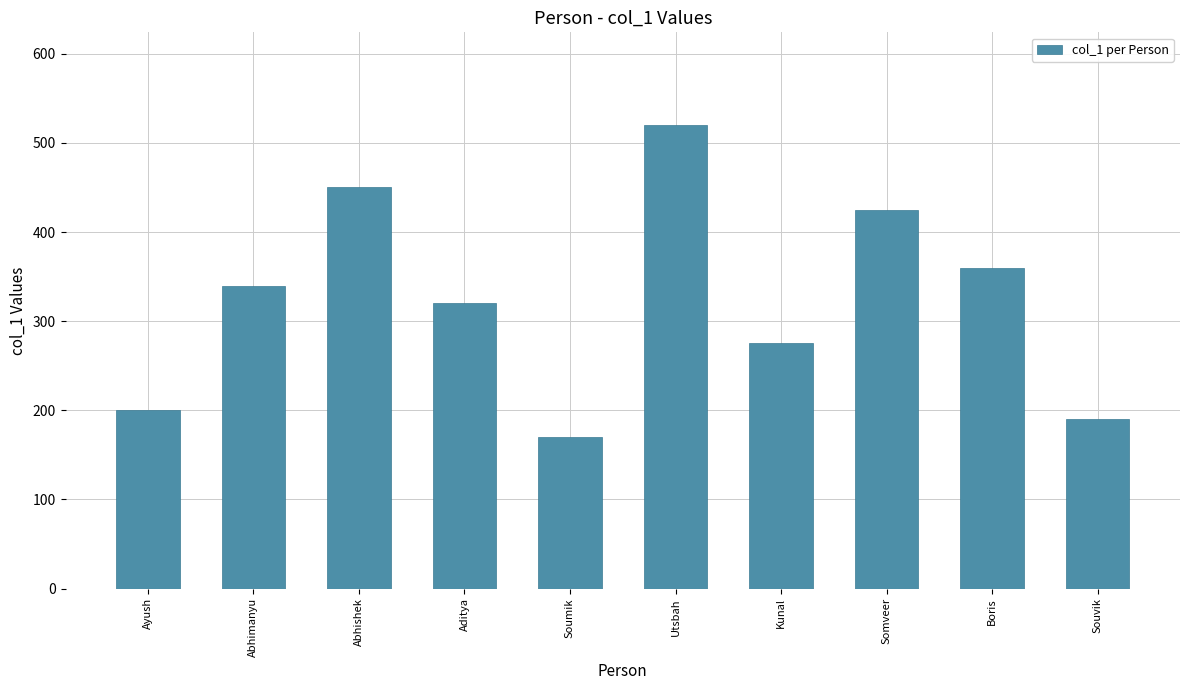

Rank the categories by value from lowest to highest.

Soumik, Souvik, Ayush, Kunal, Aditya, Abhimanyu, Boris, Somveer, Abhishek, Utsbah